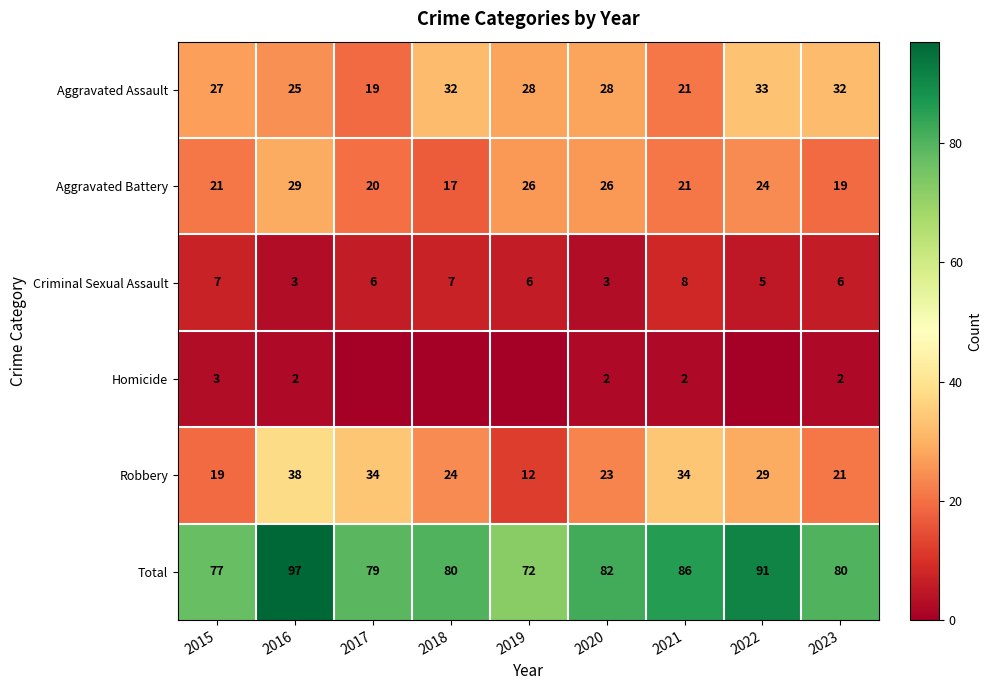

The Robbery series shows 32 at 2023. True or false?

False